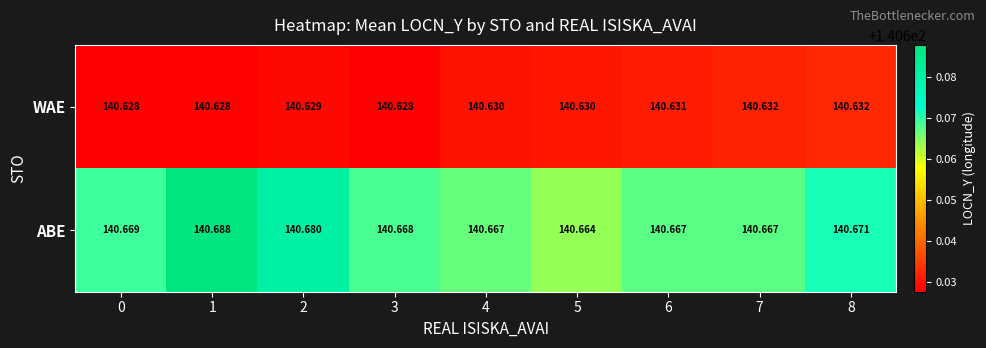

Between 3 and 4, which series saw the biggest shift?

WAE